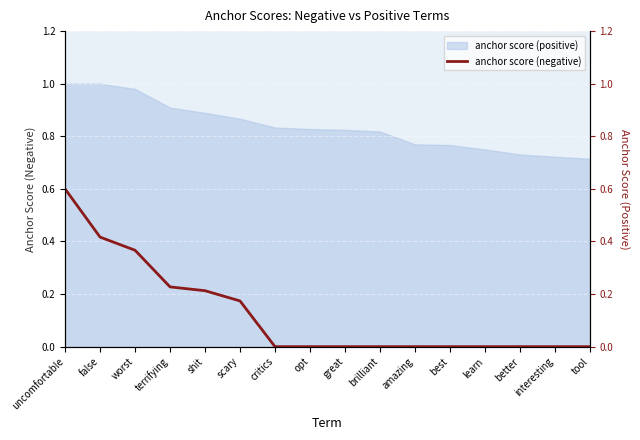

How many categories are shown in the chart?

16